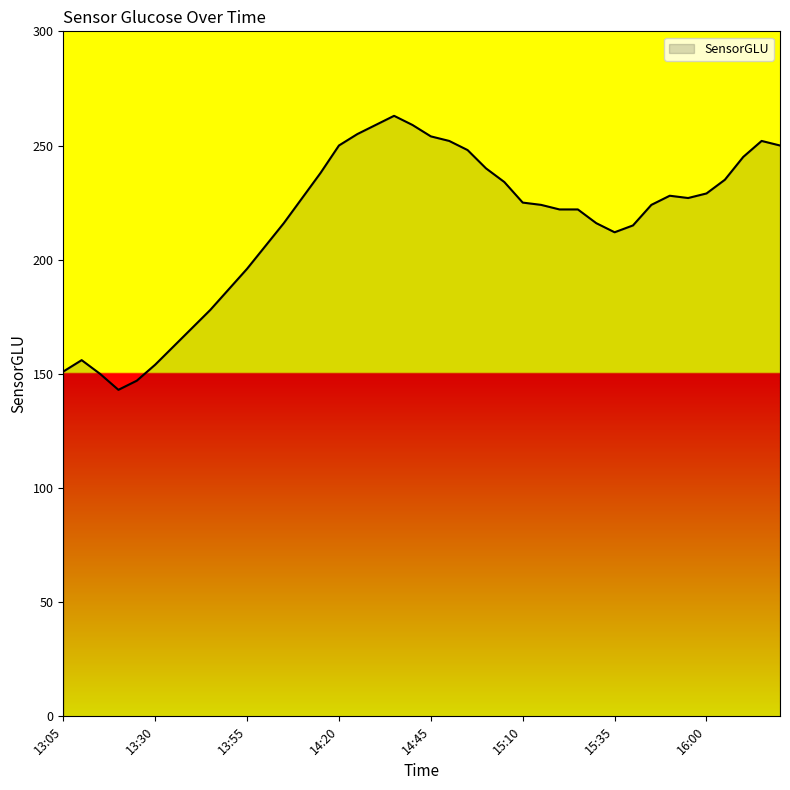

What is the smallest value displayed?

143